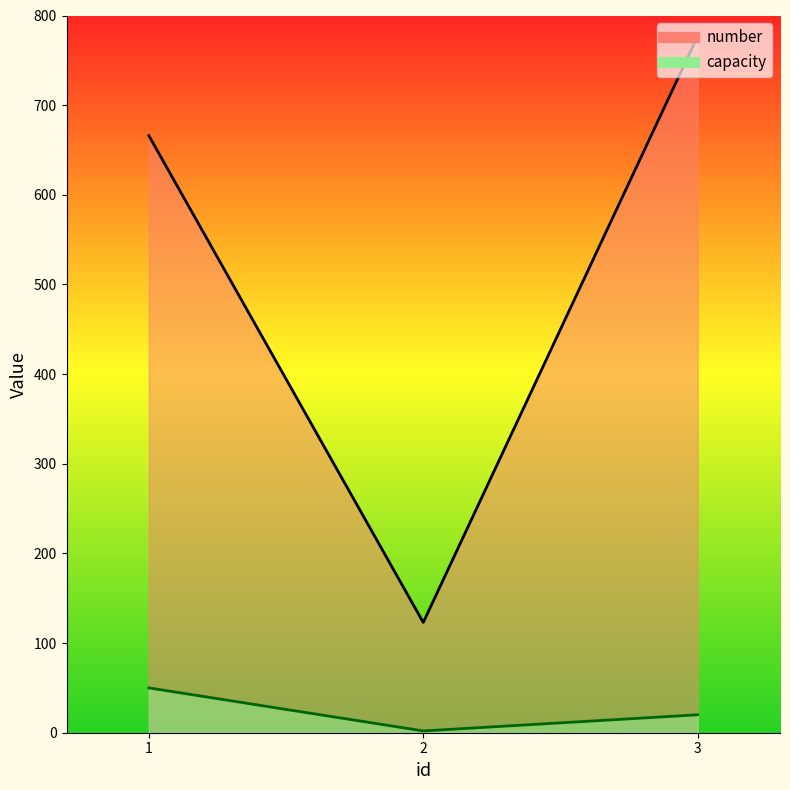

Which category has the lowest value across all series?

2